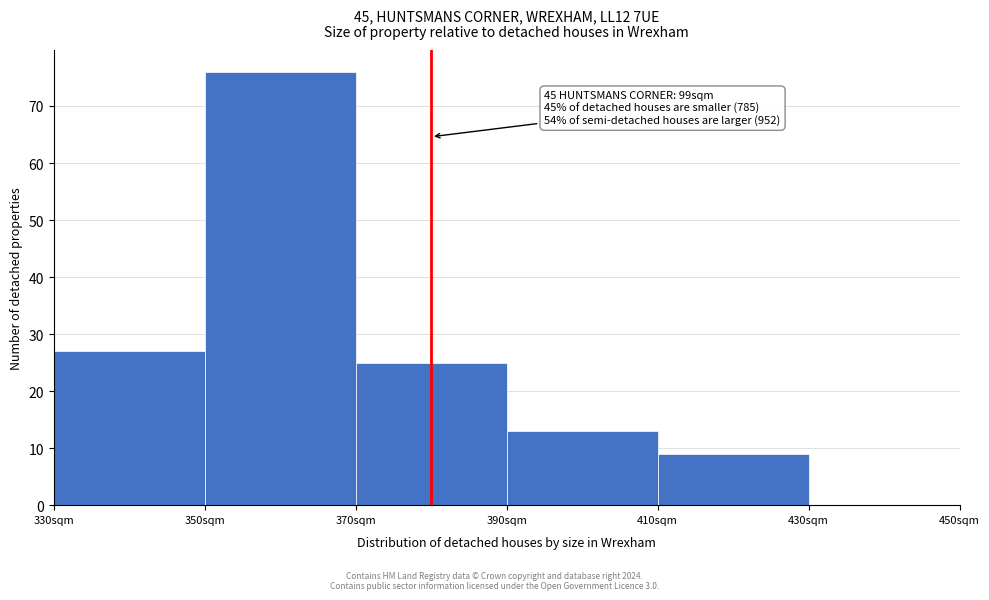

Which range on the x-axis has the tallest bar?

350 to 370